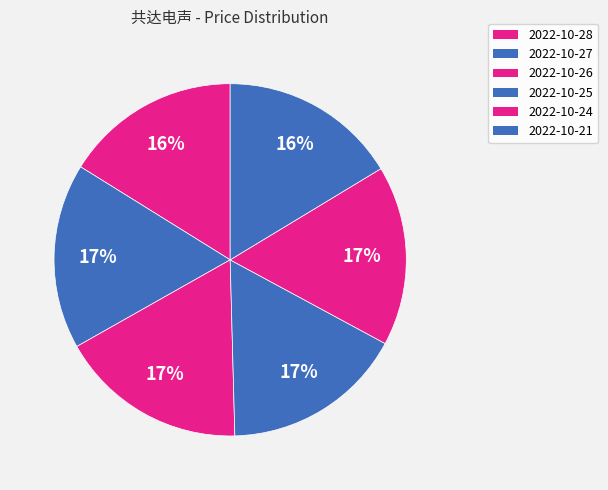

True or false: 2022-10-25 accounts for 17% of the total.

True